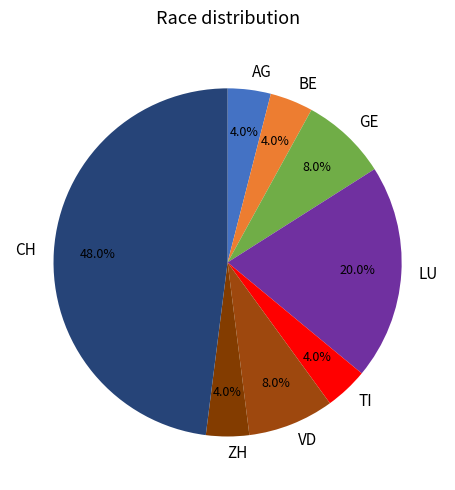

How much of the chart is everything except TI?

96.0%